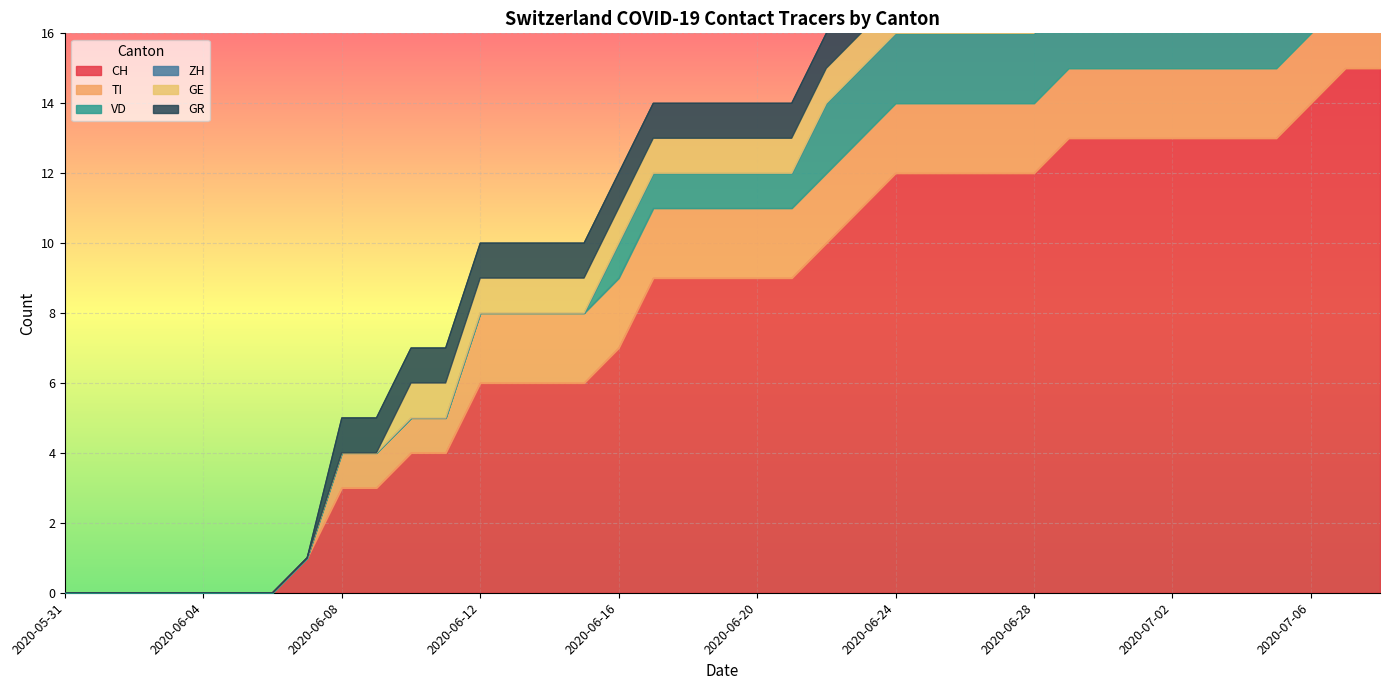

What is the label of the 13th point from the left?

2020-06-12